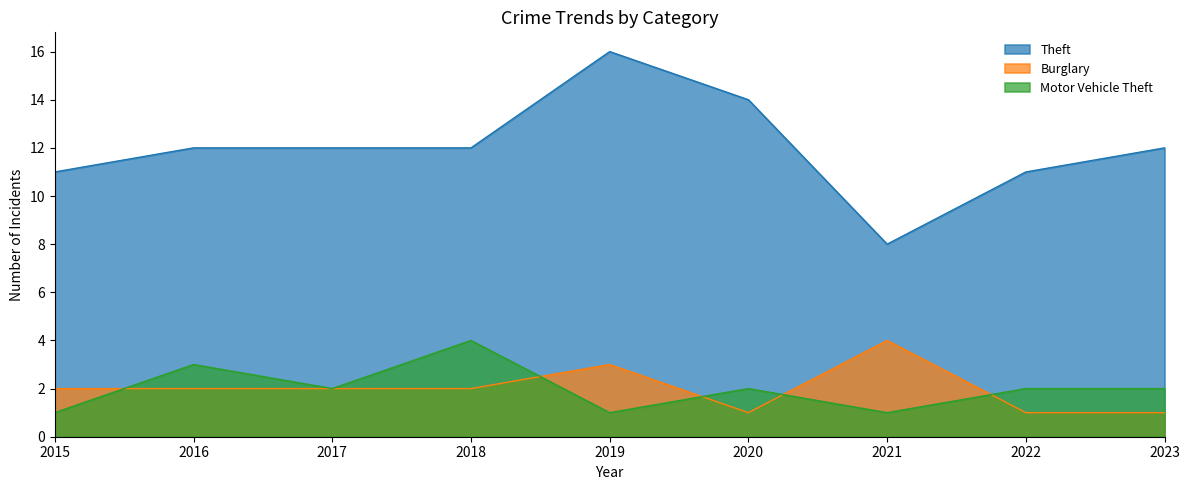

Reading left to right, what are all the values shown in this chart?

Theft: 2015=11	2016=12	2017=12	2018=12	2019=16	2020=14	2021=8	2022=11	2023=12
Burglary: 2015=2	2016=2	2017=2	2018=2	2019=3	2020=1	2021=4	2022=1	2023=1
Motor Vehicle Theft: 2015=1	2016=3	2017=2	2018=4	2019=1	2020=2	2021=1	2022=2	2023=2